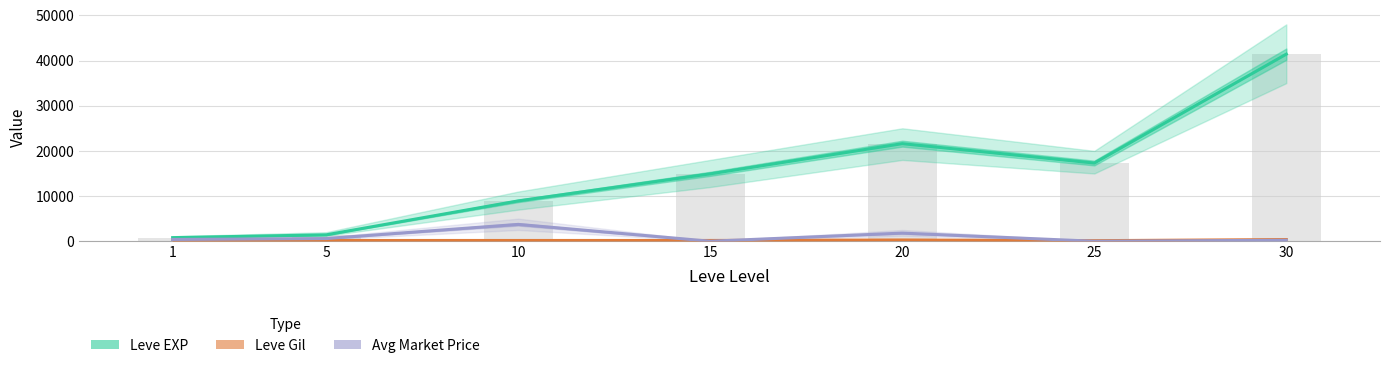

Which has a higher value, 25 or 5?

25